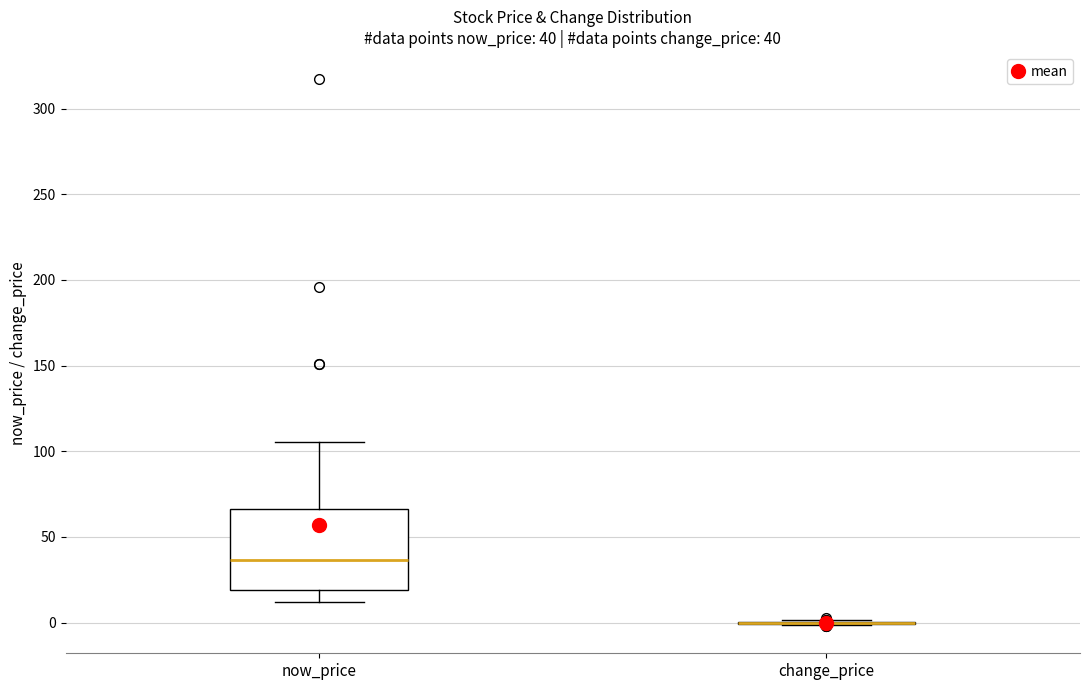

Which box is the tallest, from its lower edge to its upper edge?

now_price